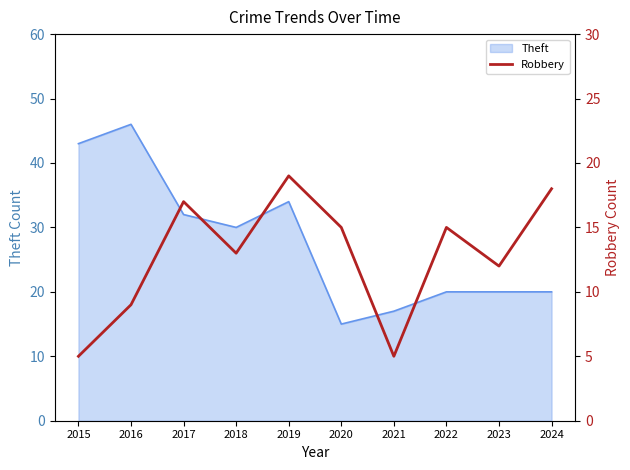

Is it true that Theft equals 18 at 2018?

False